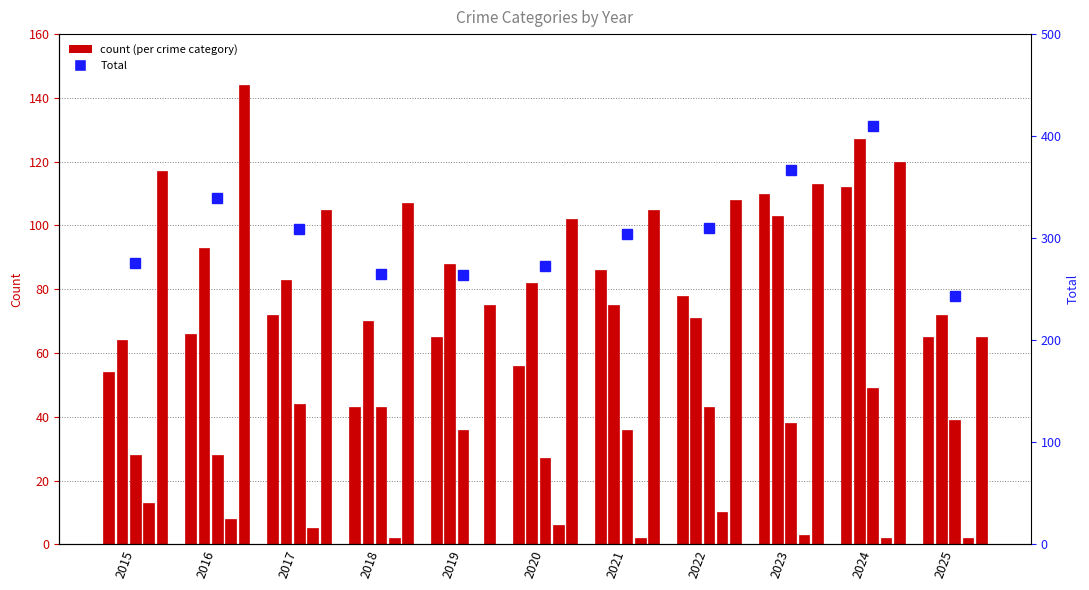

How many data points in Aggravated Battery are less than 82?

5